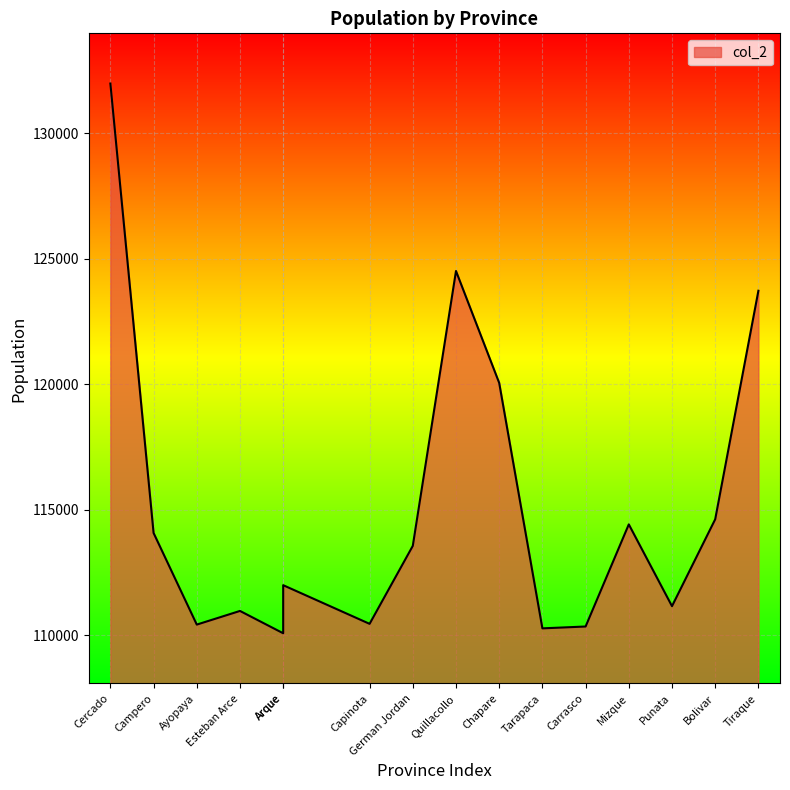

What is the label of the 15th point from the left?

Bolivar